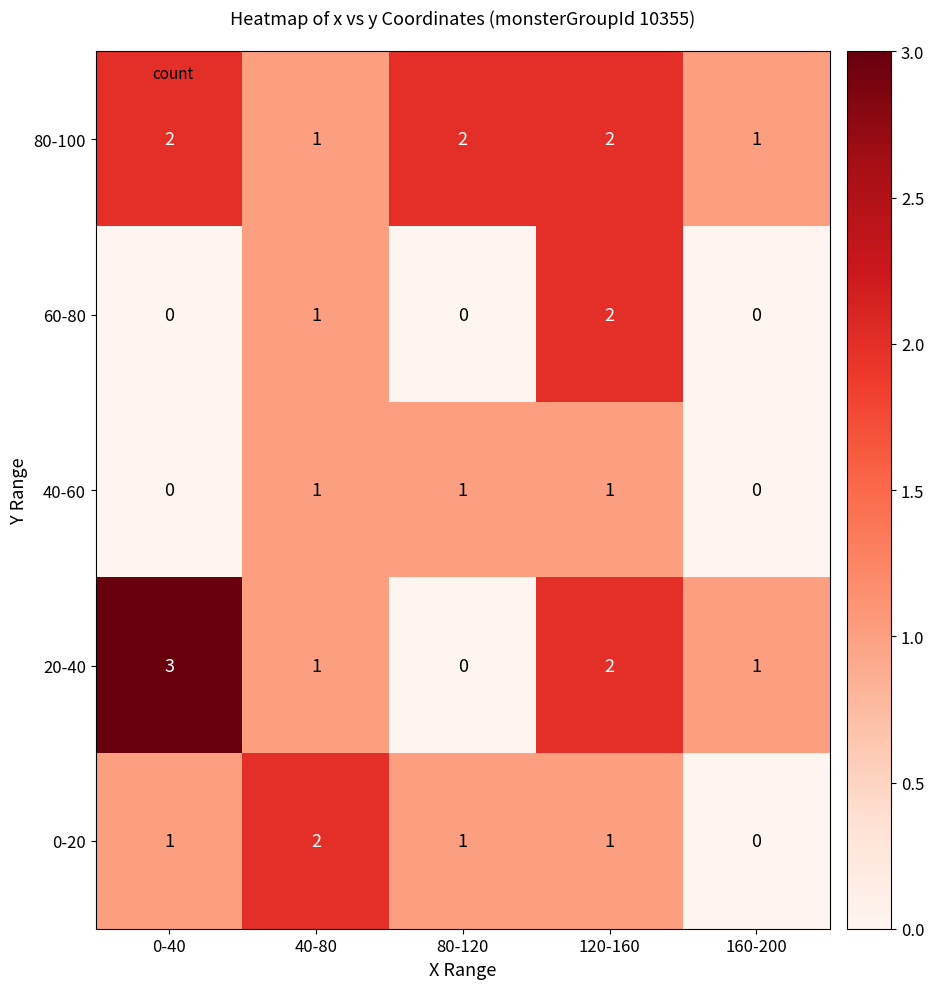

What is the sum of all 0-20 values?

5